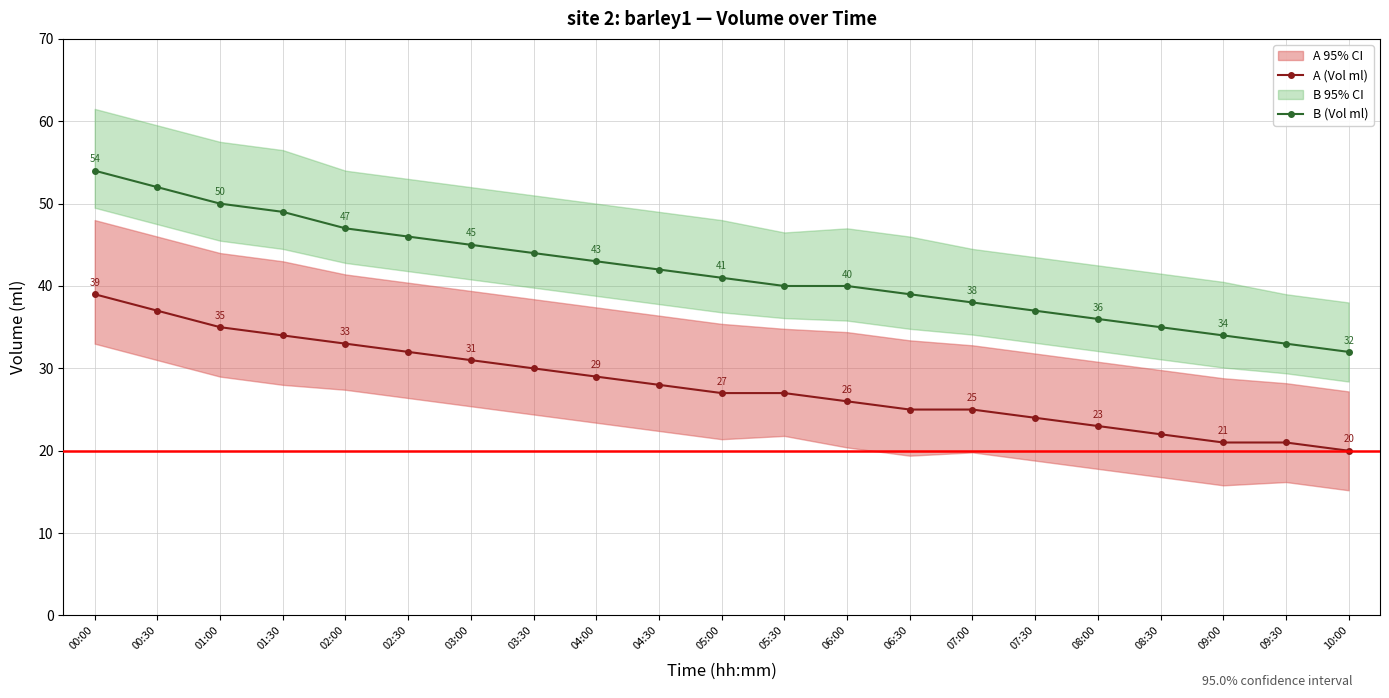

What is the average value of the B (Vol ml) series?

42